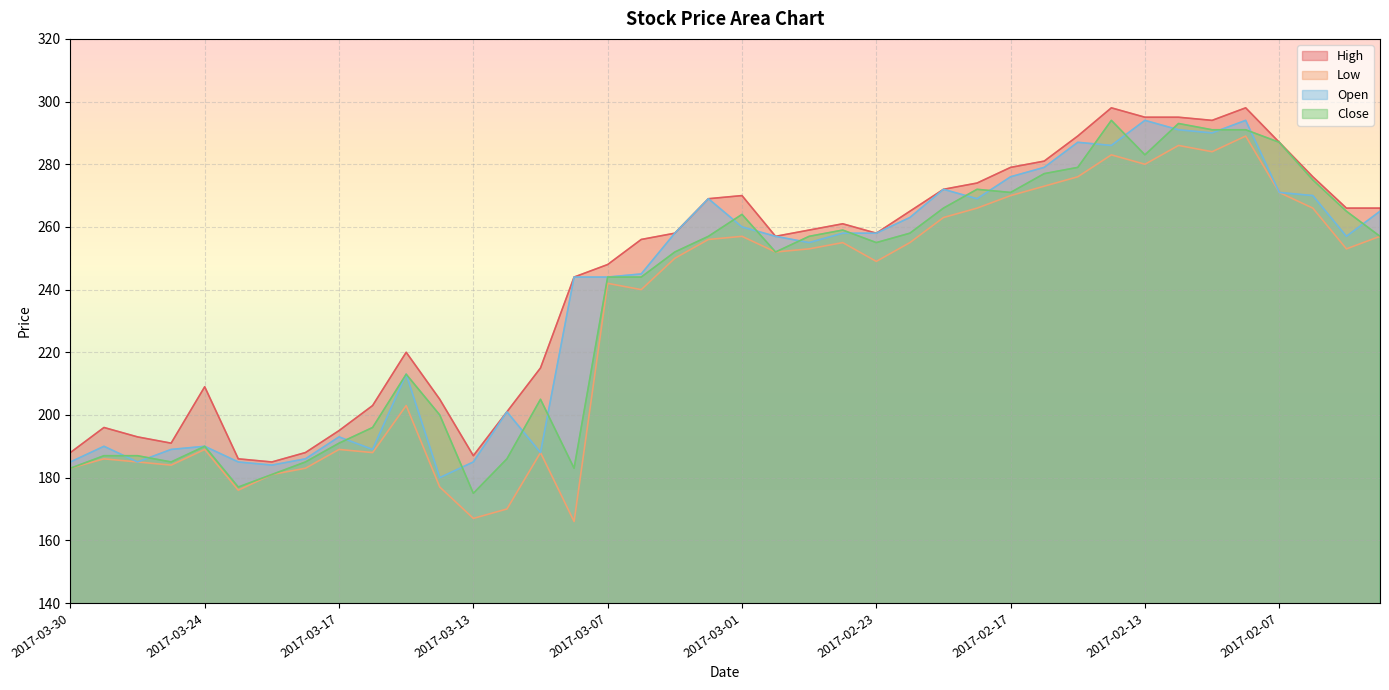

Reading left to right, extract all data points from this chart.

High: 2017-03-30=188	2017-03-29=196	2017-03-28=193	2017-03-27=191	2017-03-24=209	2017-03-23=186	2017-03-22=185	2017-03-21=188	2017-03-17=195	2017-03-16=203	2017-03-15=220	2017-03-14=205	2017-03-13=187	2017-03-10=201	2017-03-09=215	2017-03-08=244	2017-03-07=248	2017-03-06=256	2017-03-03=258	2017-03-02=269	2017-03-01=270	2017-02-28=257	2017-02-27=259	2017-02-24=261	2017-02-23=258	2017-02-22=265	2017-02-21=272	2017-02-20=274	2017-02-17=279	2017-02-16=281	2017-02-15=289	2017-02-14=298	2017-02-13=295	2017-02-10=295	2017-02-09=294	2017-02-08=298	2017-02-07=287	2017-02-06=276	2017-02-03=266	2017-02-02=266
Low: 2017-03-30=183	2017-03-29=186	2017-03-28=185	2017-03-27=184	2017-03-24=189	2017-03-23=176	2017-03-22=181	2017-03-21=183	2017-03-17=189	2017-03-16=188	2017-03-15=203	2017-03-14=177	2017-03-13=167	2017-03-10=170	2017-03-09=188	2017-03-08=166	2017-03-07=242	2017-03-06=240	2017-03-03=250	2017-03-02=256	2017-03-01=257	2017-02-28=252	2017-02-27=253	2017-02-24=255	2017-02-23=249	2017-02-22=255	2017-02-21=263	2017-02-20=266	2017-02-17=270	2017-02-16=273	2017-02-15=276	2017-02-14=283	2017-02-13=280	2017-02-10=286	2017-02-09=284	2017-02-08=289	2017-02-07=271	2017-02-06=266	2017-02-03=253	2017-02-02=257
Open: 2017-03-30=185	2017-03-29=190	2017-03-28=185	2017-03-27=189	2017-03-24=190	2017-03-23=185	2017-03-22=184	2017-03-21=186	2017-03-17=193	2017-03-16=189	2017-03-15=213	2017-03-14=180	2017-03-13=185	2017-03-10=201	2017-03-09=188	2017-03-08=244	2017-03-07=244	2017-03-06=245	2017-03-03=258	2017-03-02=269	2017-03-01=260	2017-02-28=257	2017-02-27=255	2017-02-24=258	2017-02-23=258	2017-02-22=263	2017-02-21=272	2017-02-20=269	2017-02-17=276	2017-02-16=279	2017-02-15=287	2017-02-14=286	2017-02-13=294	2017-02-10=291	2017-02-09=290	2017-02-08=294	2017-02-07=271	2017-02-06=270	2017-02-03=257	2017-02-02=265
Close: 2017-03-30=183	2017-03-29=187	2017-03-28=187	2017-03-27=185	2017-03-24=190	2017-03-23=177	2017-03-22=181	2017-03-21=185	2017-03-17=191	2017-03-16=196	2017-03-15=213	2017-03-14=200	2017-03-13=175	2017-03-10=186	2017-03-09=205	2017-03-08=183	2017-03-07=244	2017-03-06=244	2017-03-03=252	2017-03-02=257	2017-03-01=264	2017-02-28=252	2017-02-27=257	2017-02-24=259	2017-02-23=255	2017-02-22=258	2017-02-21=266	2017-02-20=272	2017-02-17=271	2017-02-16=277	2017-02-15=279	2017-02-14=294	2017-02-13=283	2017-02-10=293	2017-02-09=291	2017-02-08=291	2017-02-07=287	2017-02-06=275	2017-02-03=265	2017-02-02=257